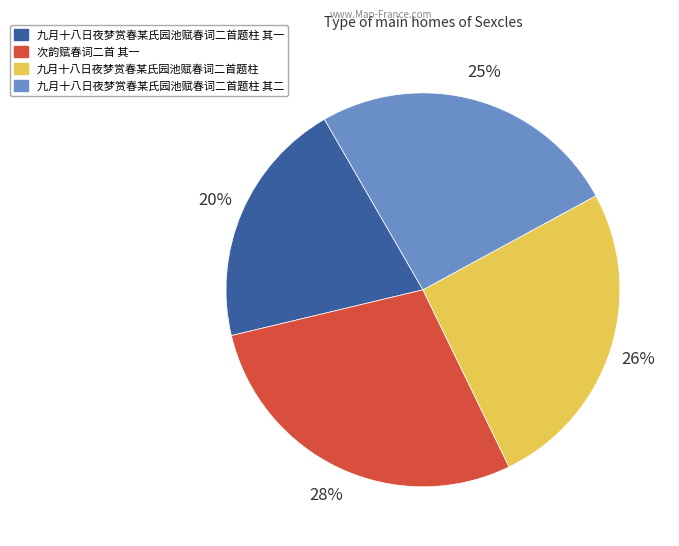

Does any single category account for the majority?

No